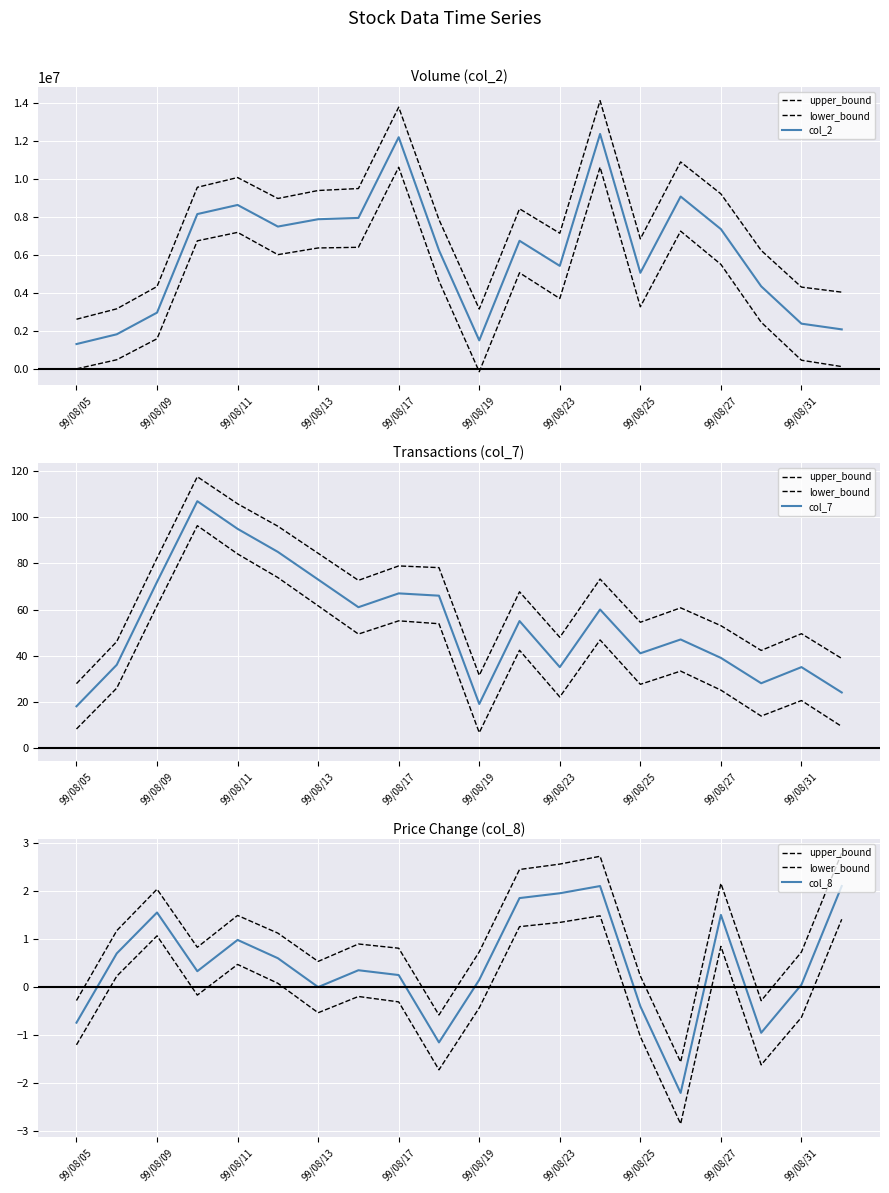

How many values in the col_8 series are below 0?

5